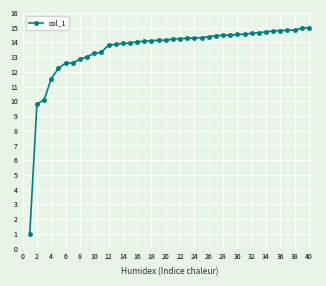

What is the minimum value shown in the chart?

1.0